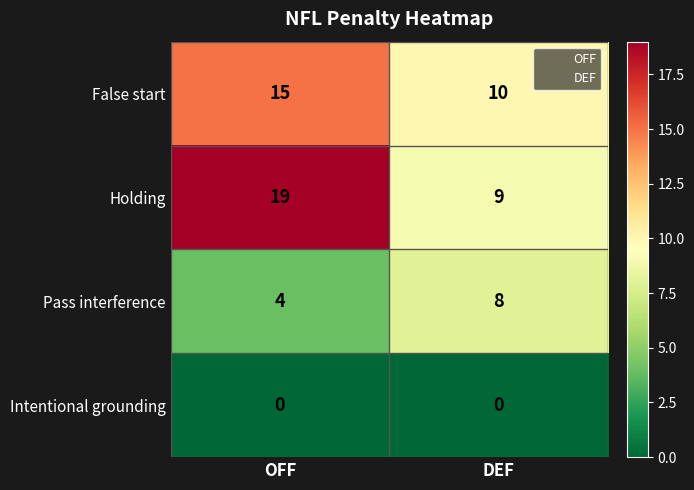

What value does the Holding series have at DEF, to the nearest 10?

10